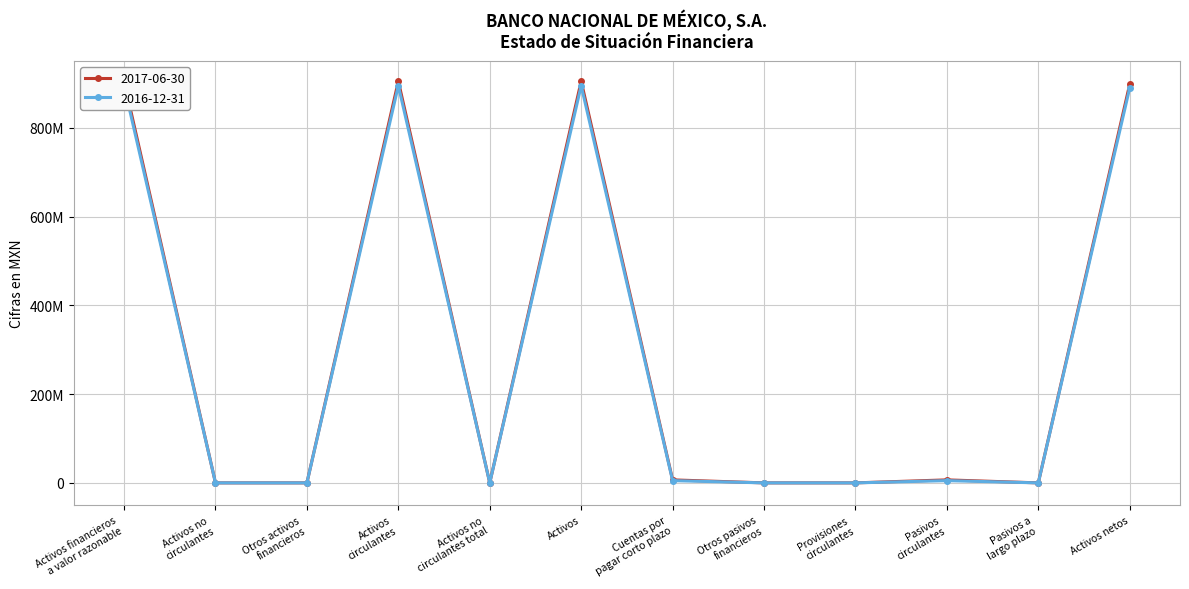

The value of 2017-06-30 at Otros activos
financieros is 501778805. True or false?

False